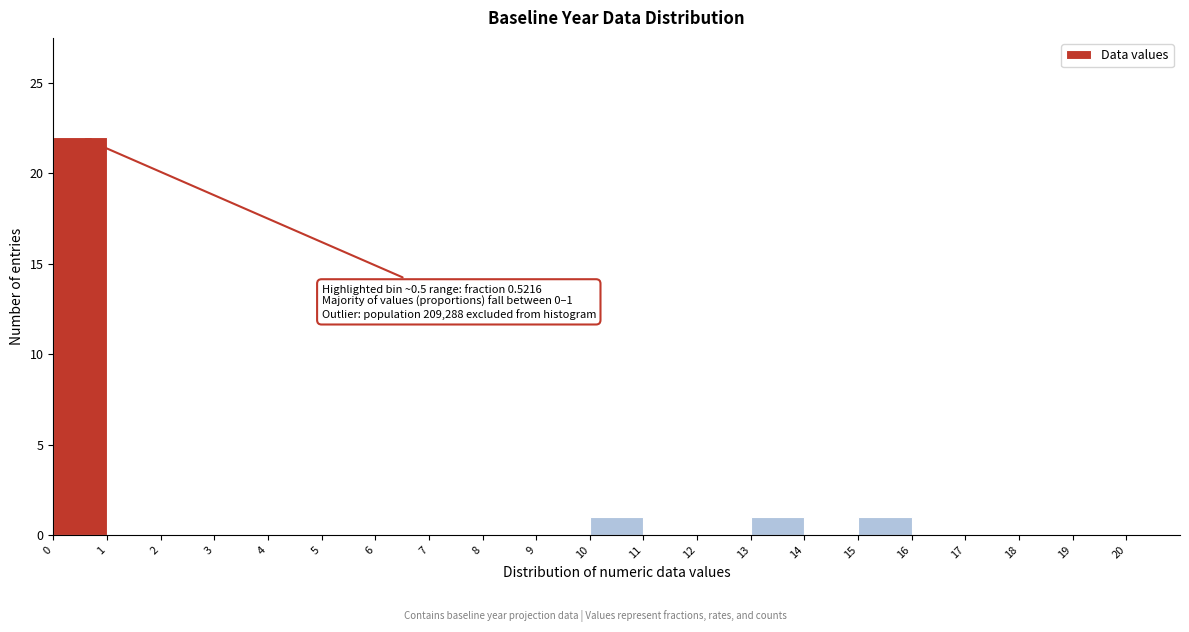

Which range on the x-axis has the tallest bar?

0 to 1